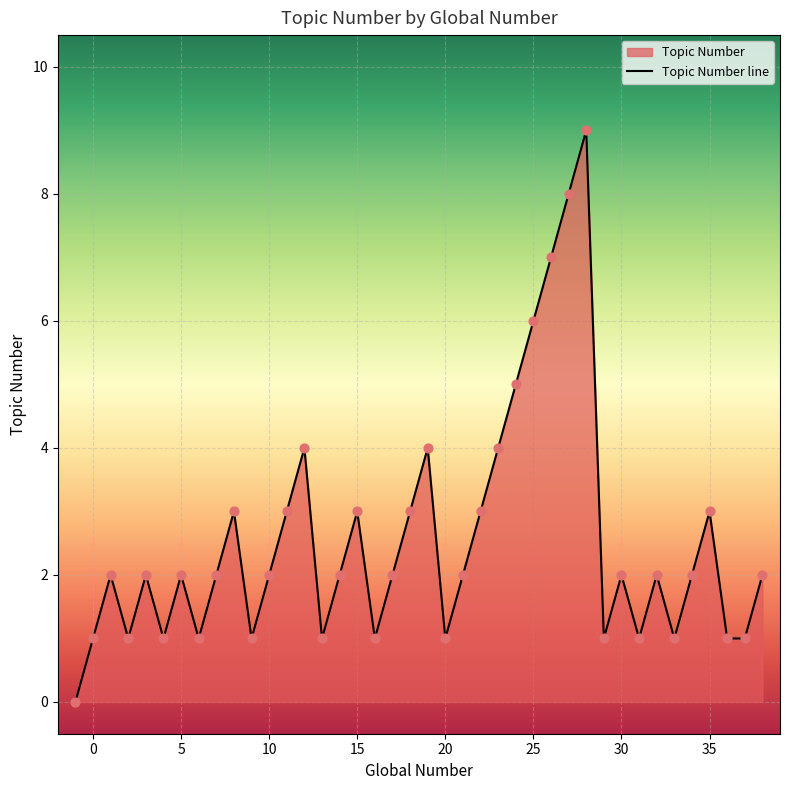

What is the ratio of the value at 3 to the value at 6?

2.0